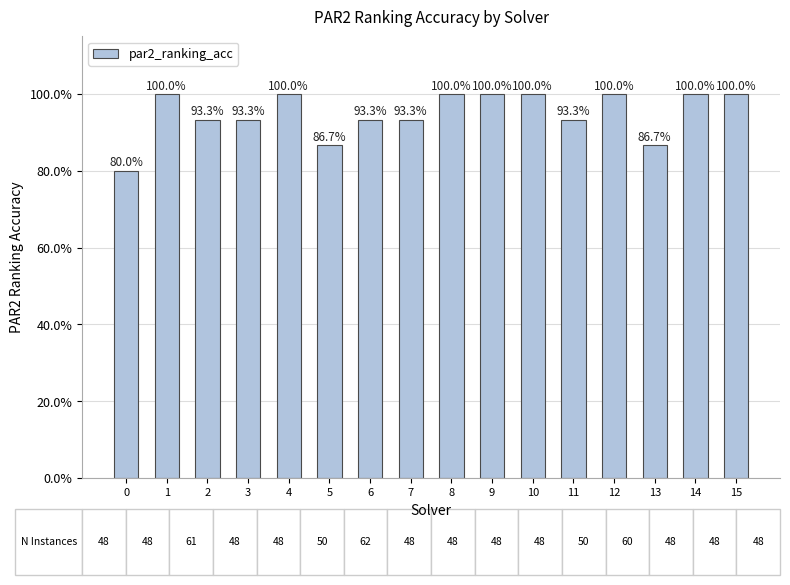

List the labels in order of value, largest first.

1, 4, 8, 9, 10, 12, 14, 15, 2, 3, 6, 7, 11, 5, 13, 0